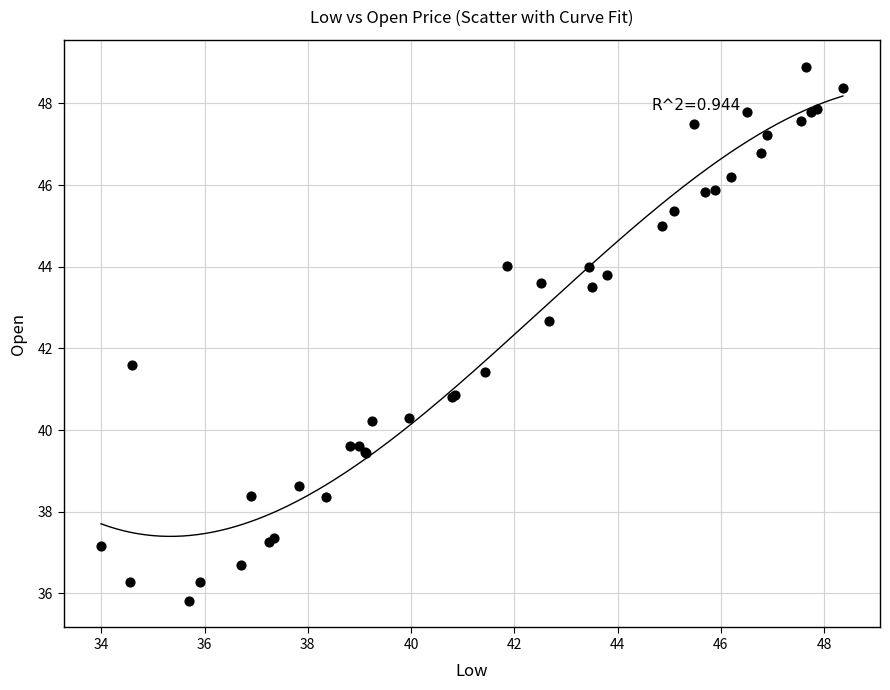

What Y value in the scatter plot is closest to 42?

41.6